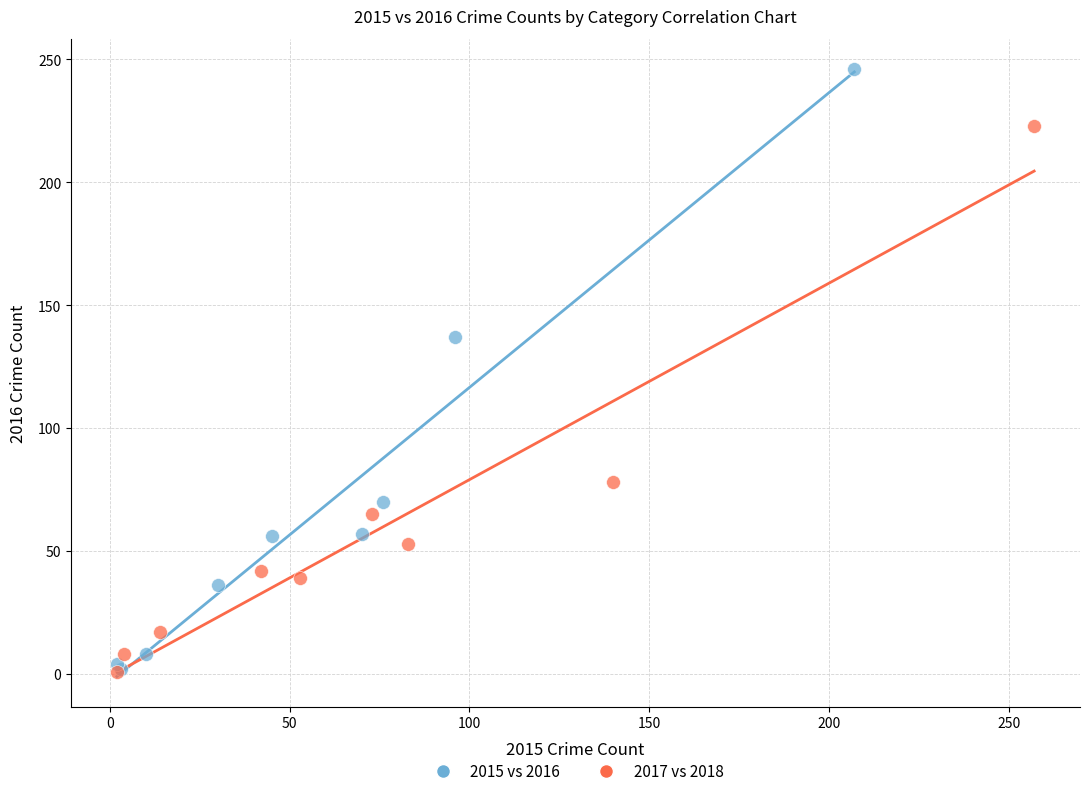

Which series has the widest spread of Y values?

2015 vs 2016